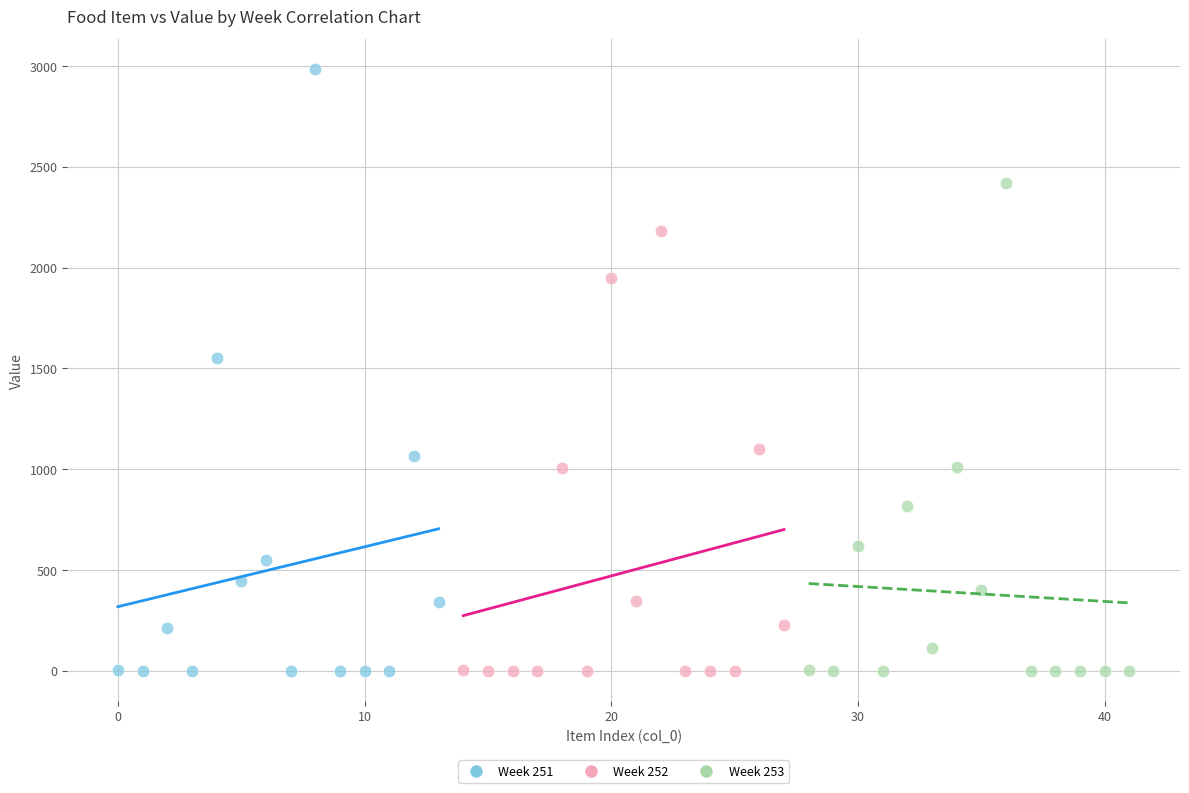

Which series has the widest spread of Y values?

Week 251